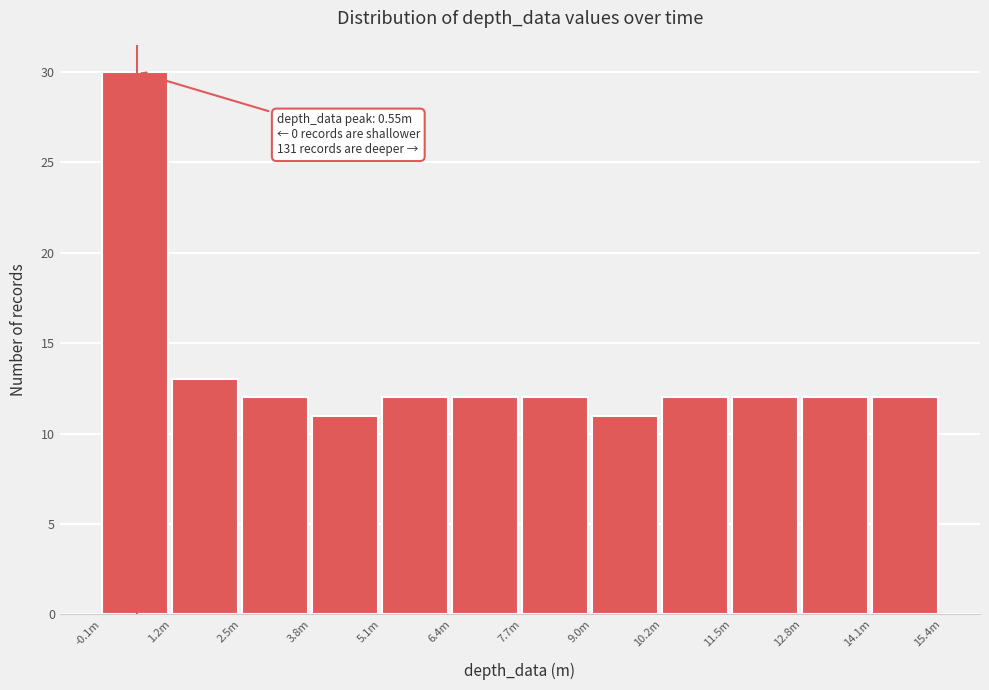

Reading left to right, list all the values displayed in this chart.

30	13	12	11	12	12	12	11	12	12	12	12